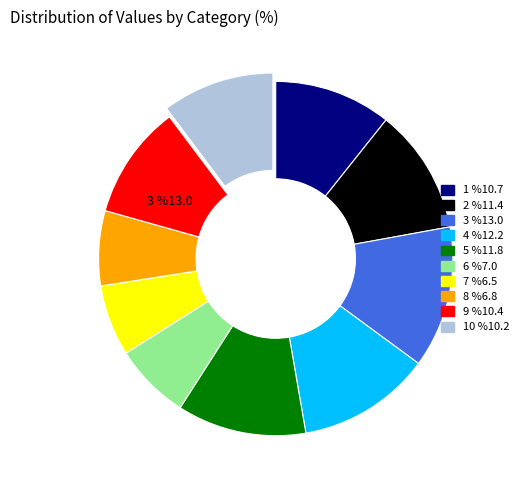

Combined, what portion of the pie is 4 and 8?

19.0%